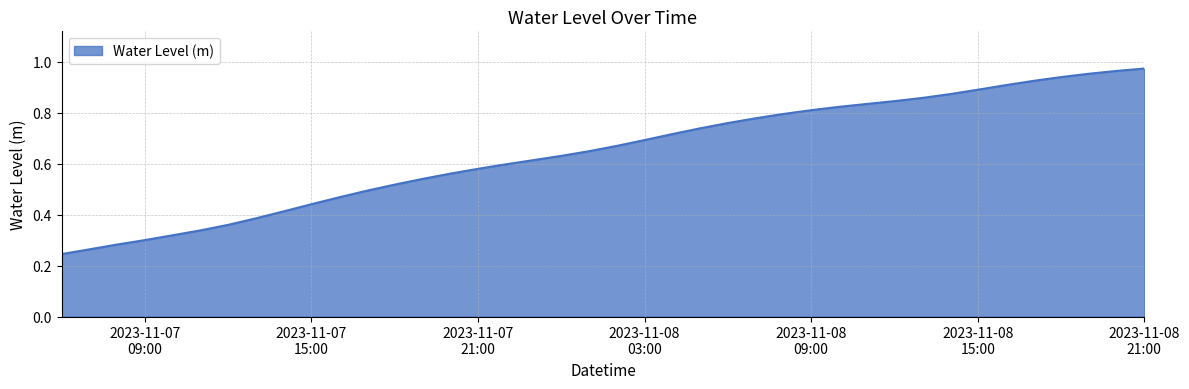

At which category does the chart reach its peak across all series?

2023-11-08
21:00